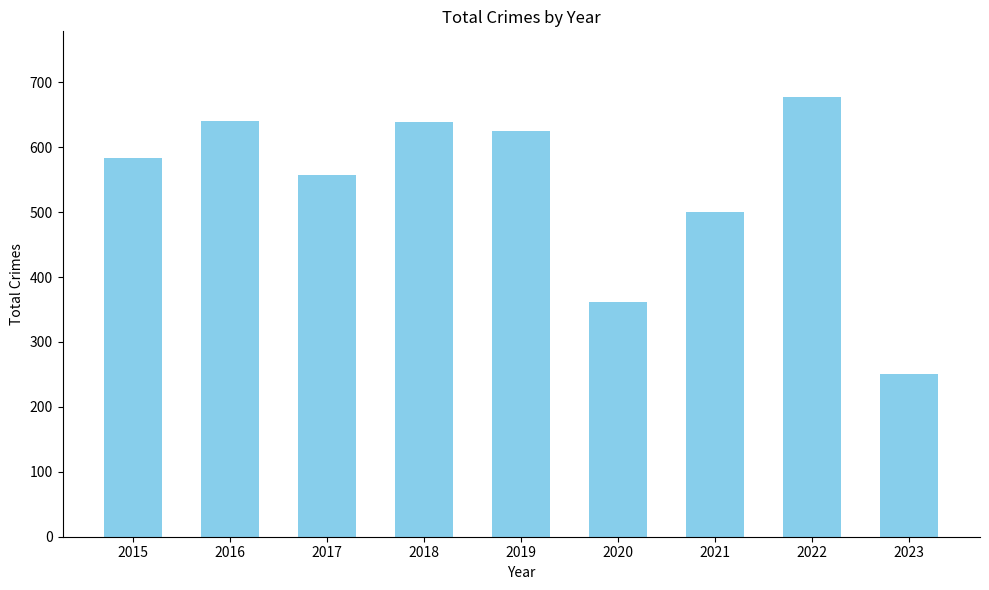

What is the maximum value shown in the chart?

677